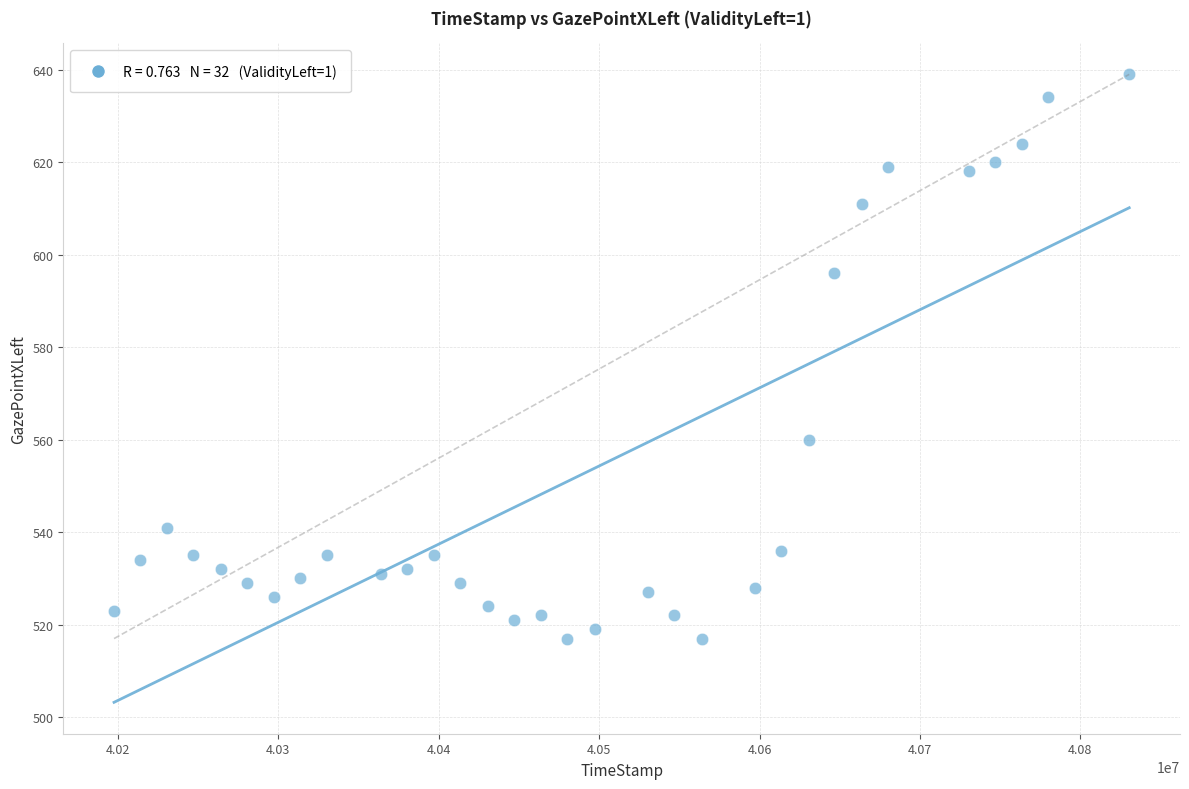

What is the range of Y values (max minus min)?

122